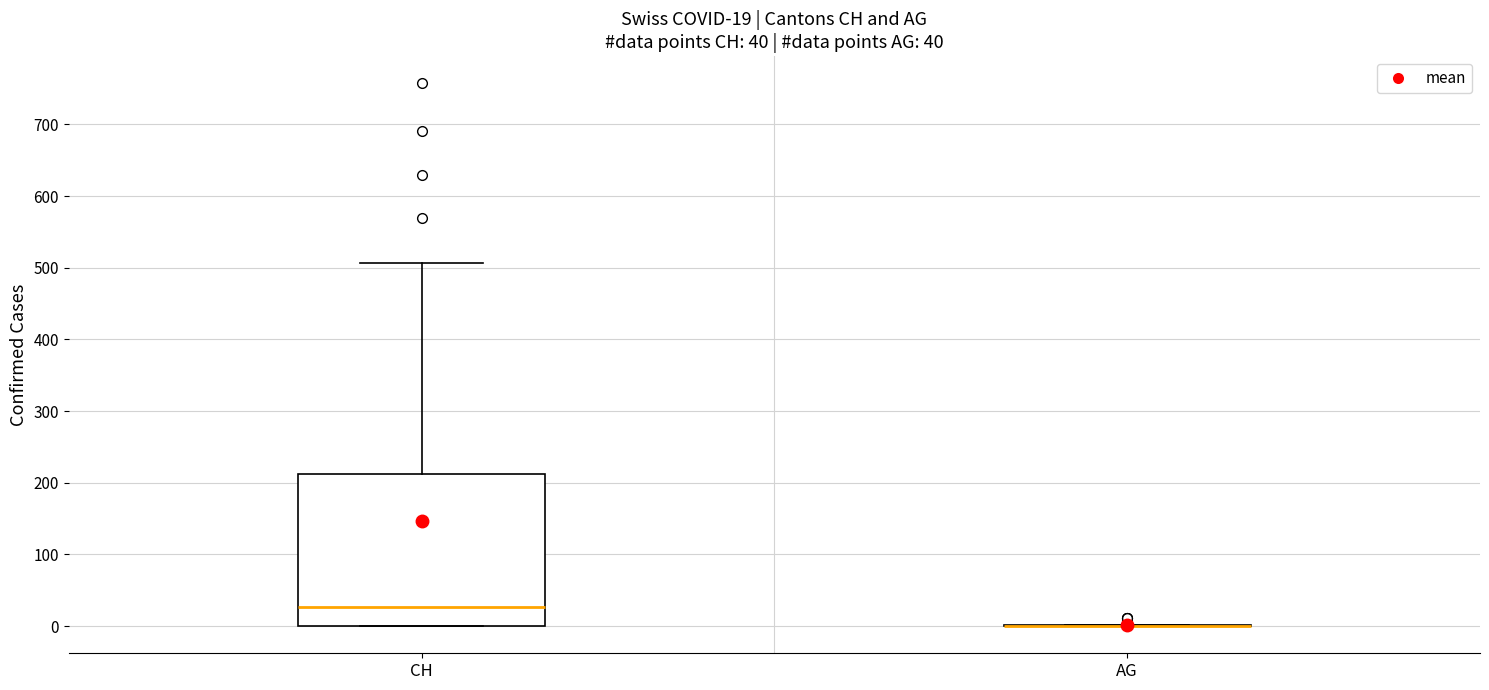

Comparing the boxes themselves (not the whiskers), which one is the tallest?

CH